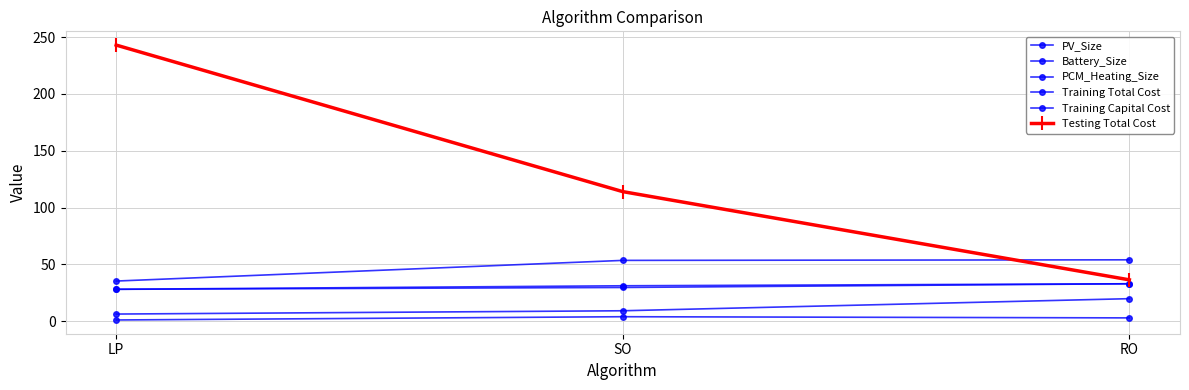

Reading left to right, transcribe all the data shown in this chart.

PV_Size: LP=6.2	SO=9.1	RO=19.7
Battery_Size: LP=0.9	SO=3.8	RO=2.8
PCM_Heating_Size: LP=35.2	SO=53.4	RO=53.9
Training Total Cost: LP=28.0	SO=31.1	RO=32.8
Training Capital Cost: LP=28.0	SO=29.6	RO=32.8
Testing Total Cost: LP=243.1	SO=114.0	RO=36.3